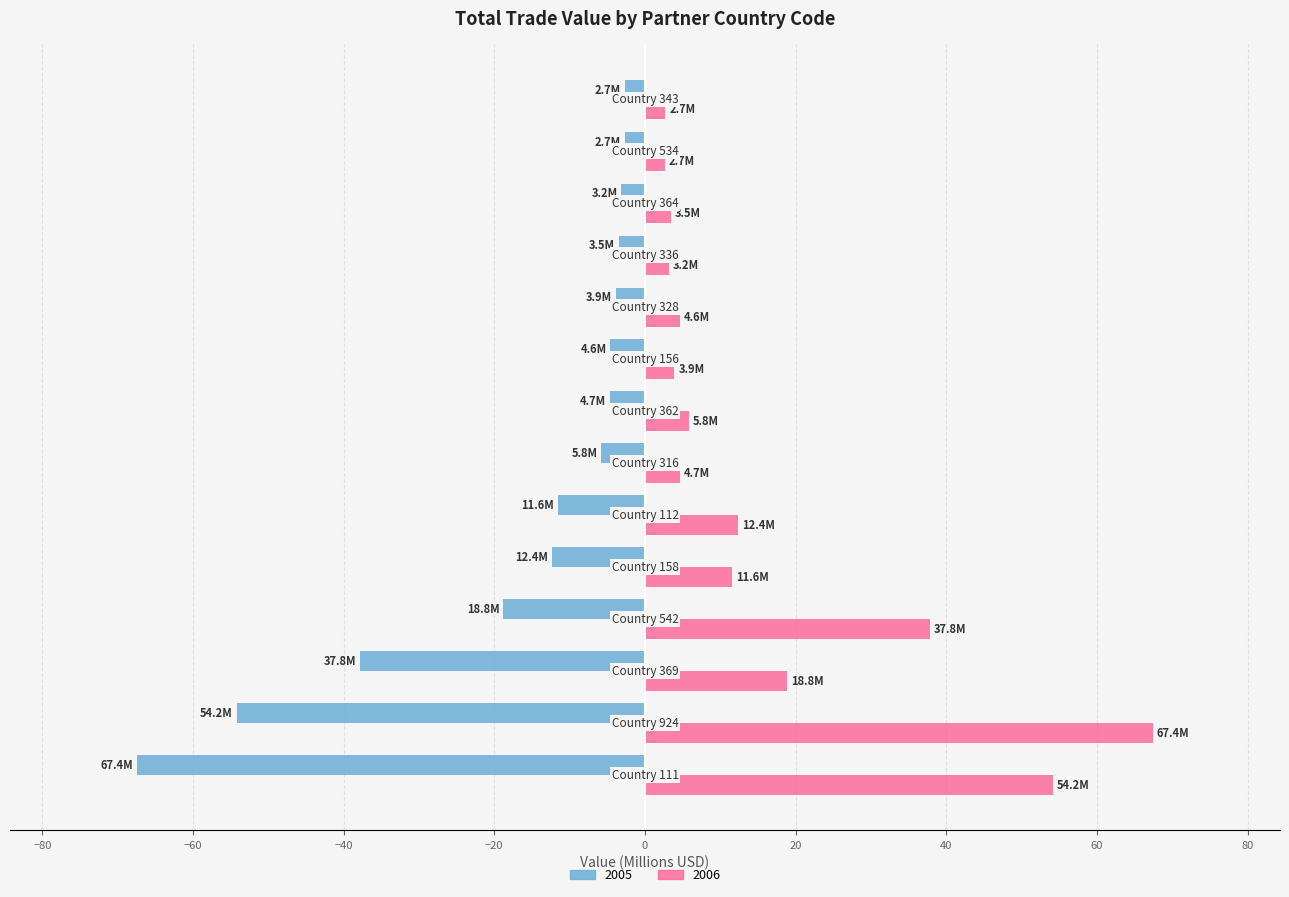

Rank the series by their maximum value, from highest to lowest.

2006, 2005